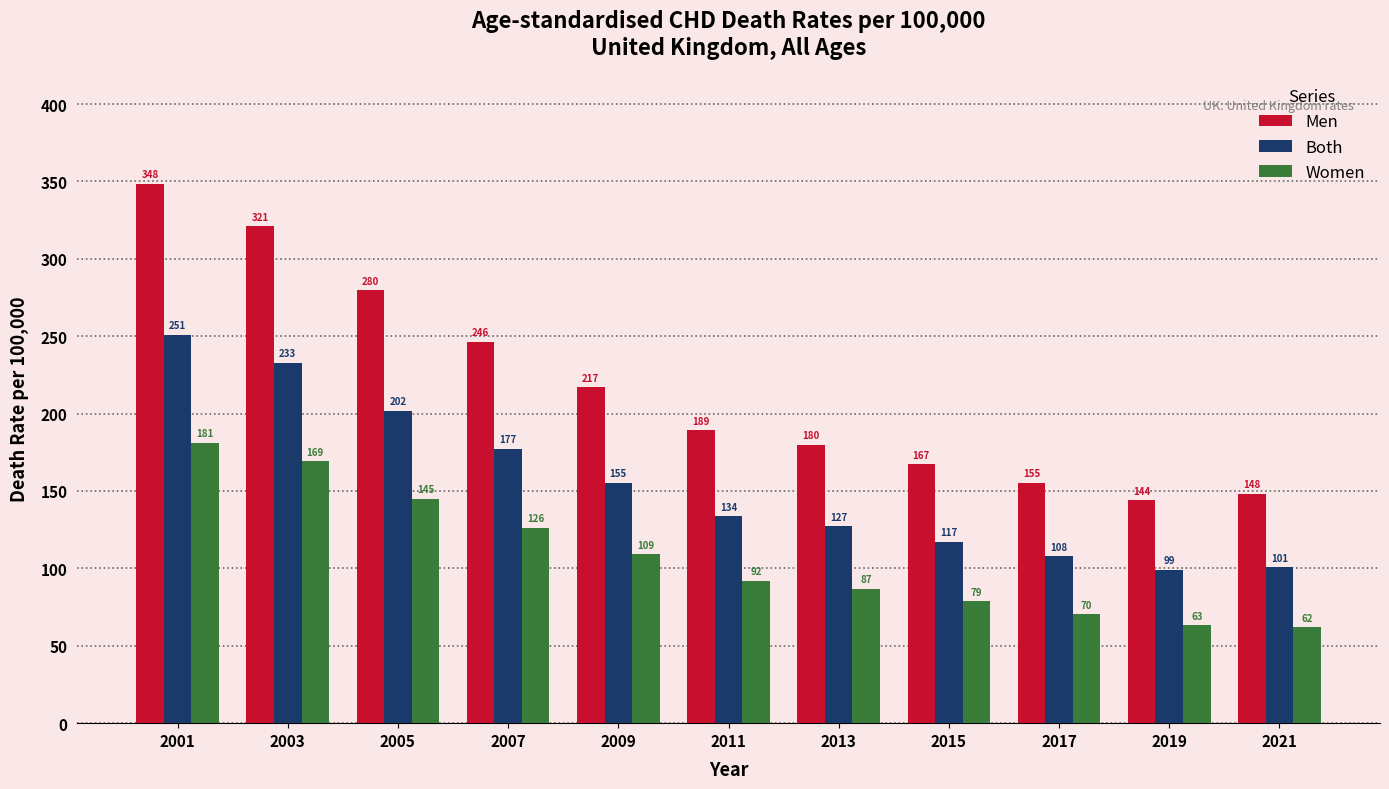

What is the difference between the maximum and minimum values in the Women series?

119.3